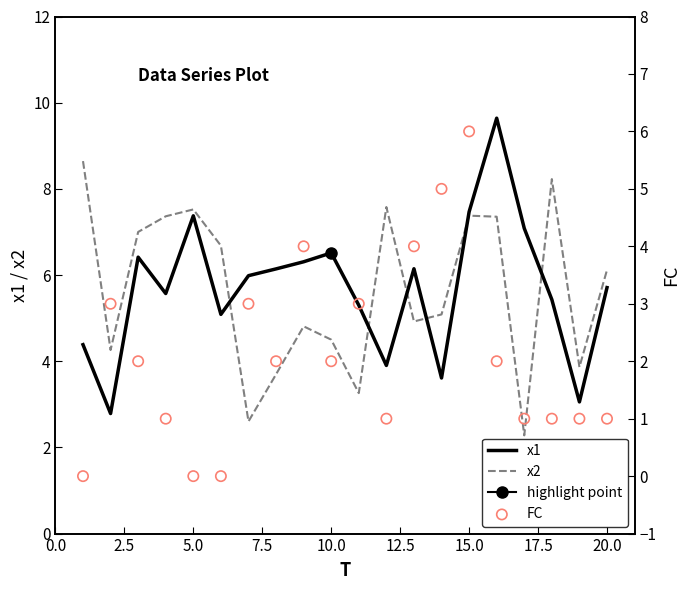

Which series has the largest total across all categories?

x1